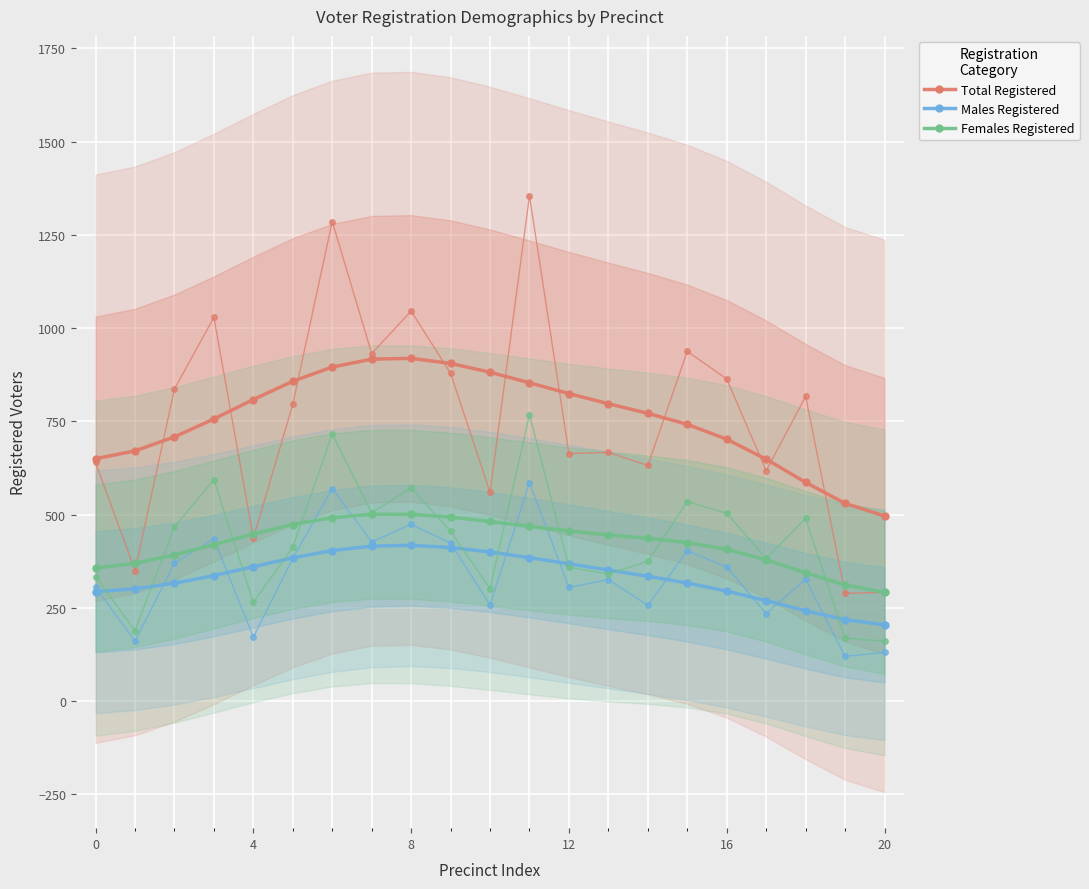

What is the sum of all Females Registered values?

8897.0